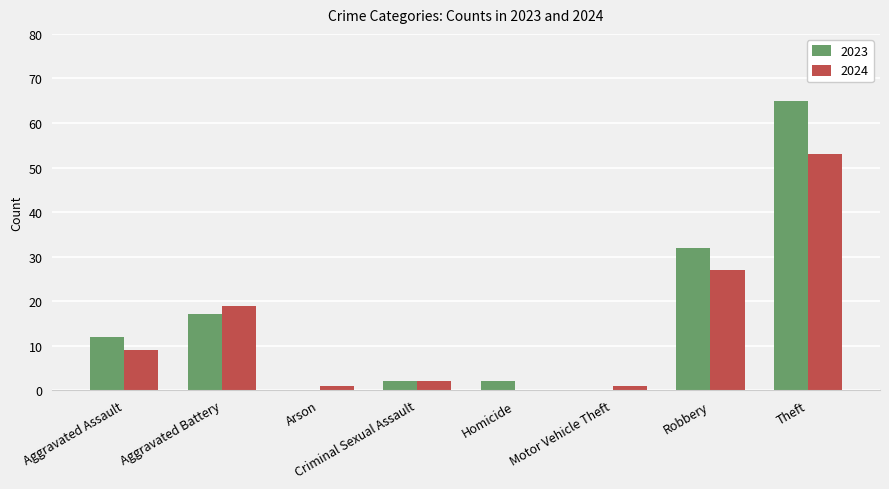

How many data points does each series have?

8